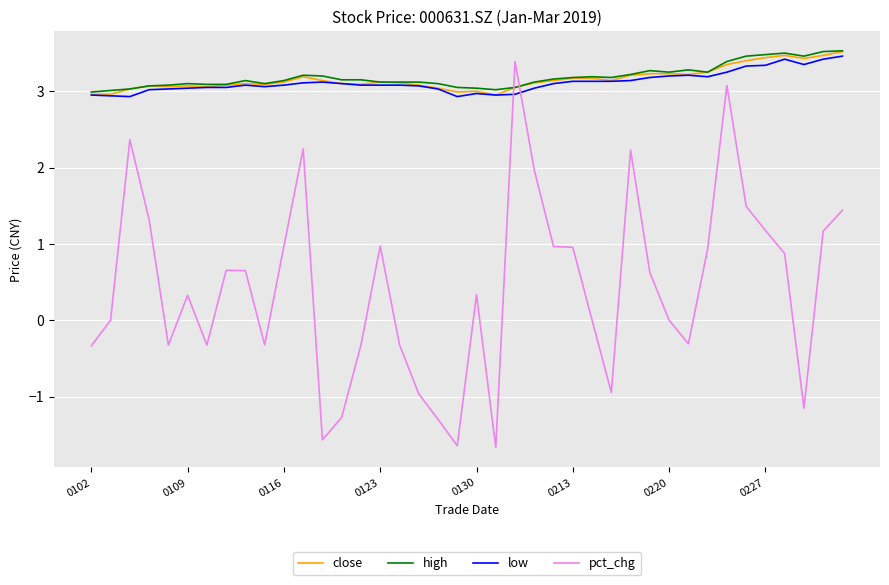

How many intersections are there between high and pct_chg?

2